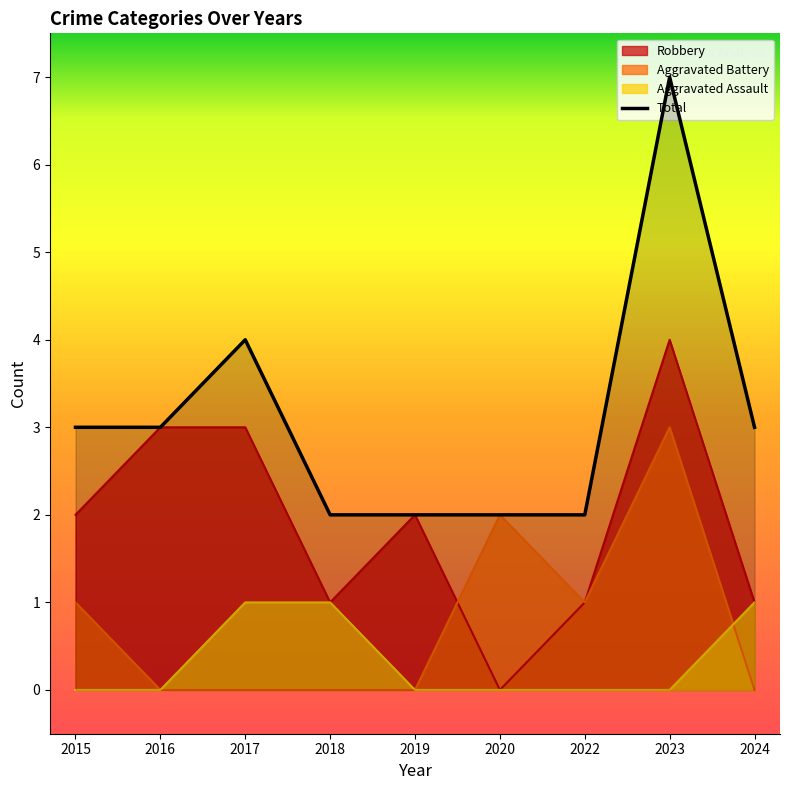

Which series changed the most between 2016 and 2024?

Robbery